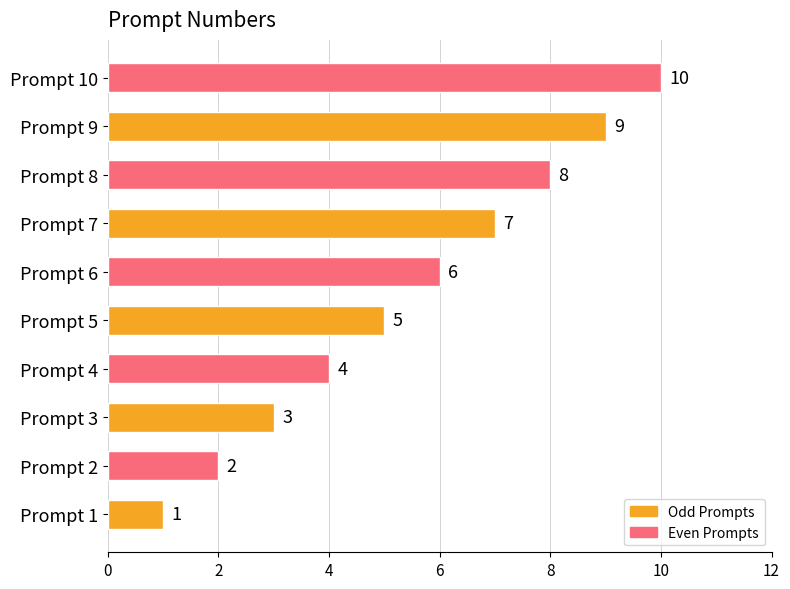

Rank the categories by value from lowest to highest.

Prompt 1, Prompt 2, Prompt 3, Prompt 4, Prompt 5, Prompt 6, Prompt 7, Prompt 8, Prompt 9, Prompt 10